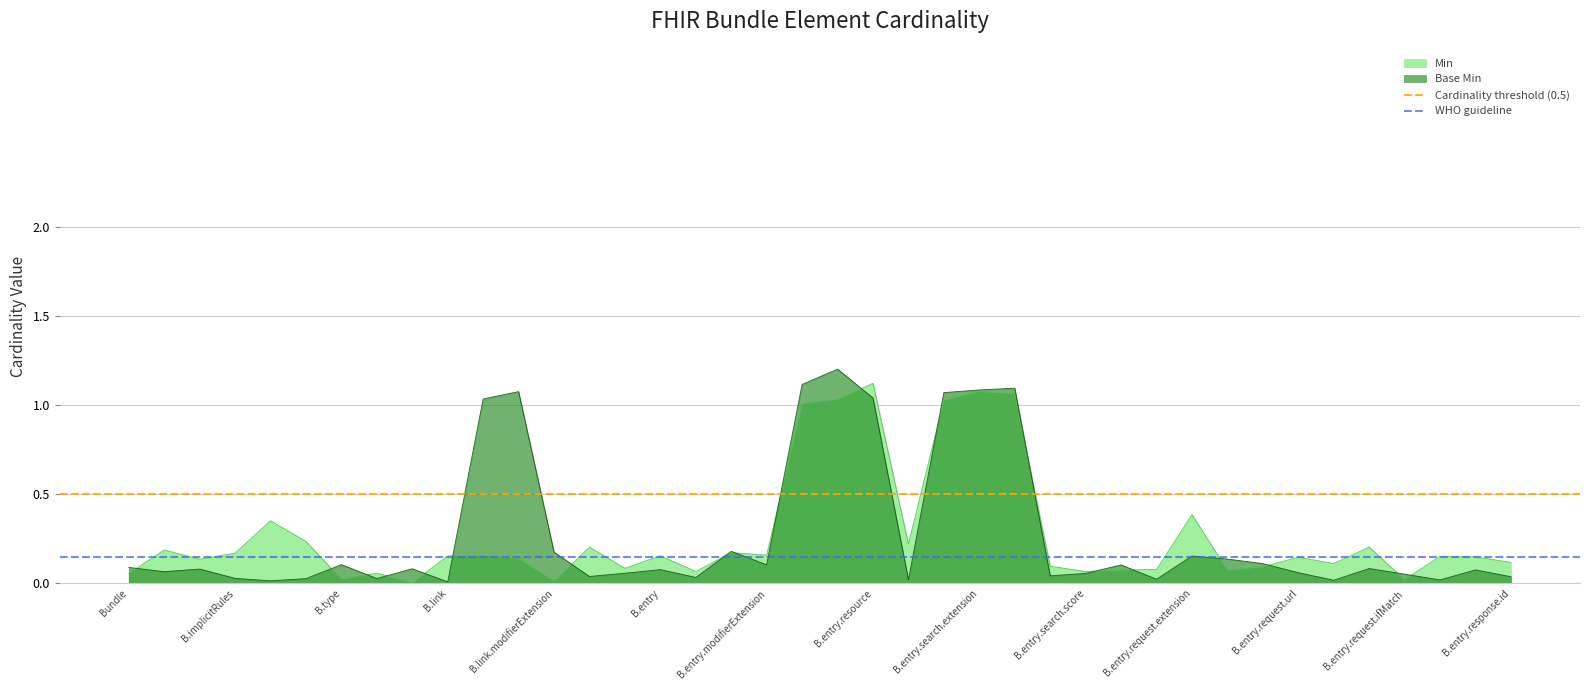

How many lines are shown in the chart?

2